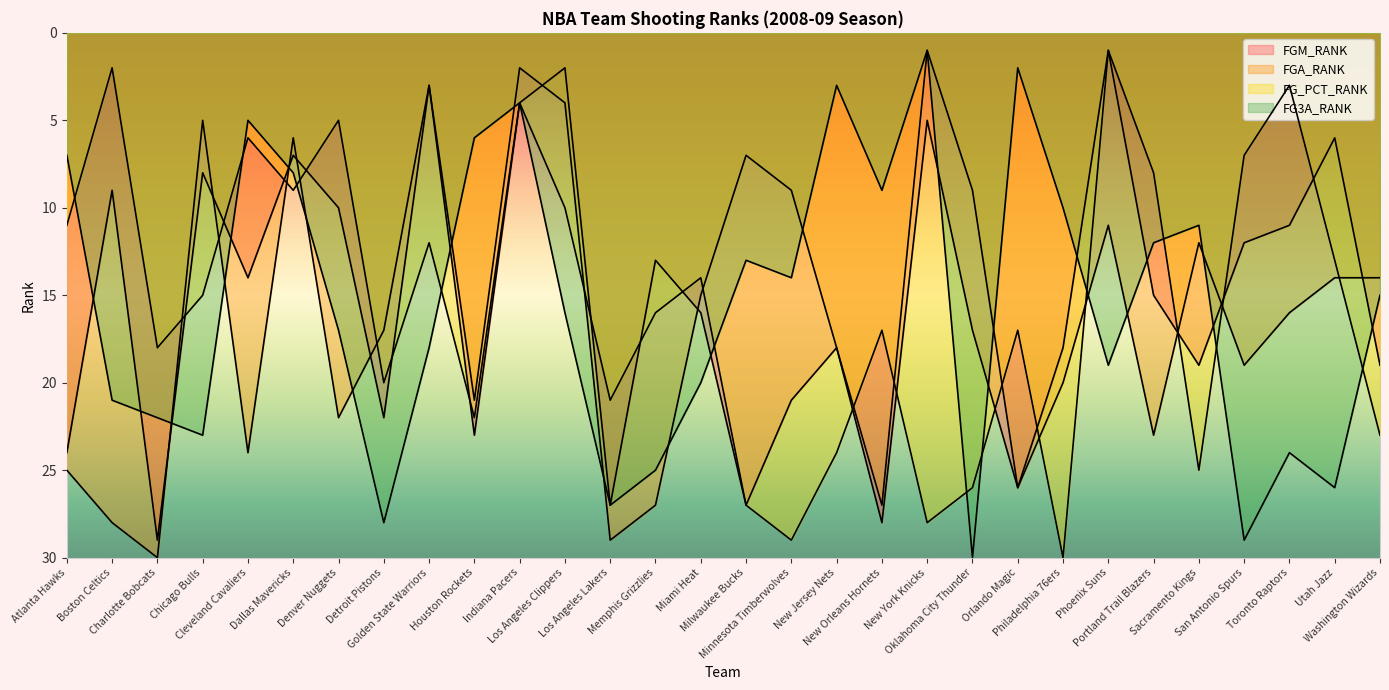

At Toronto Raptors, list the series in order from smallest to largest.

FG_PCT_RANK, FGM_RANK, FGA_RANK, FG3A_RANK